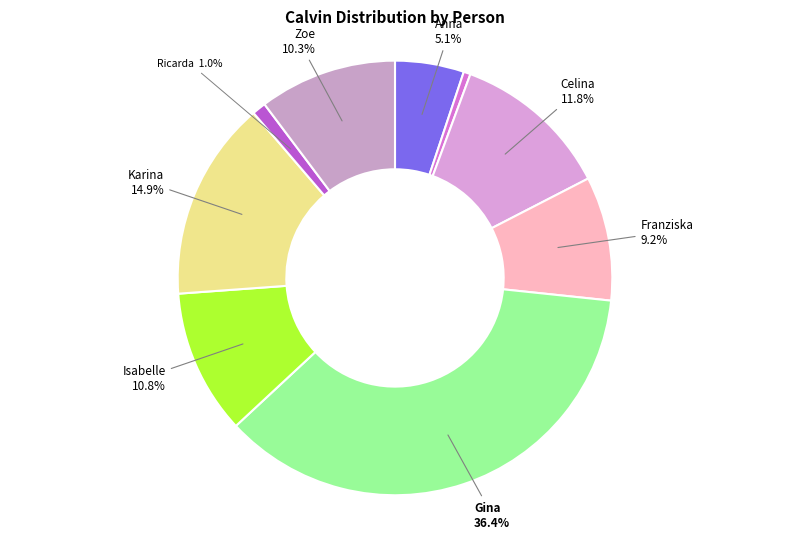

How many segments does this pie chart have?

9